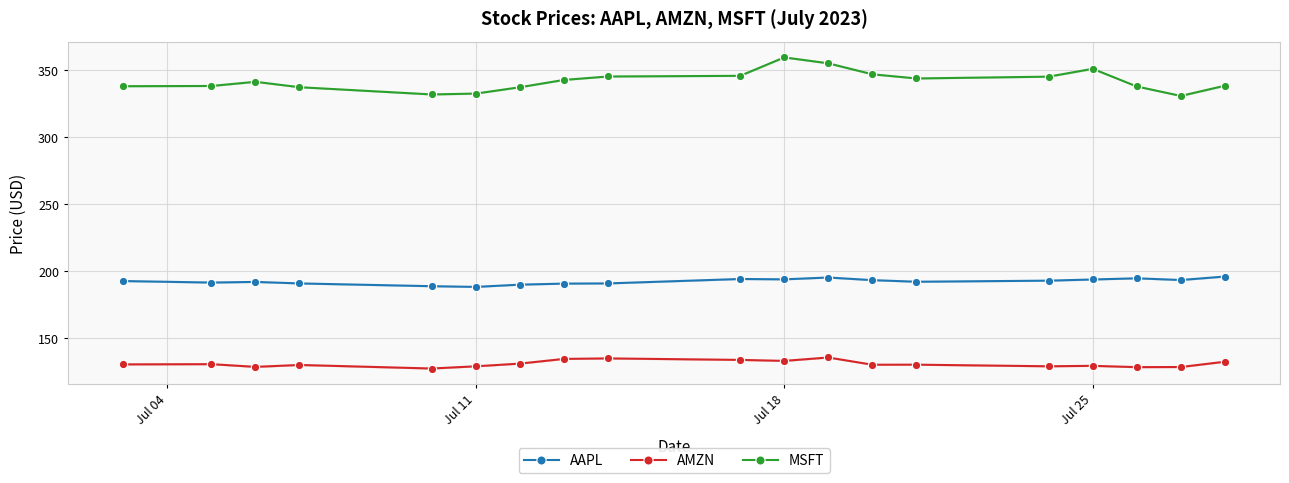

What is the difference between the maximum and minimum values in the AAPL series?

7.8